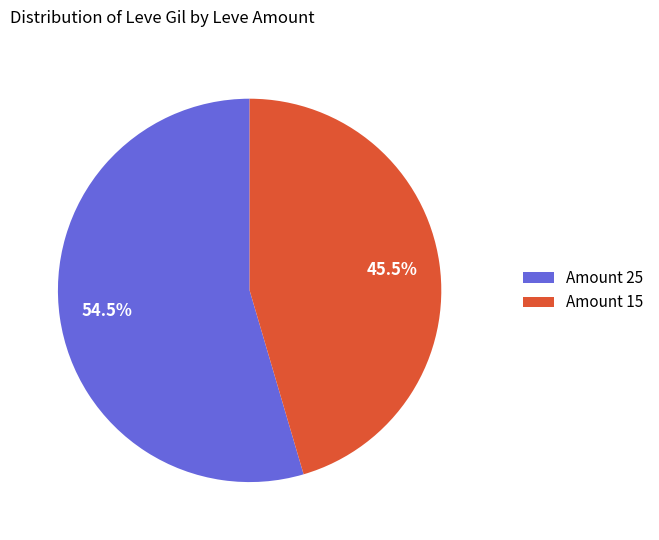

Is the sum of Amount 15 and Amount 25 greater than half?

Yes